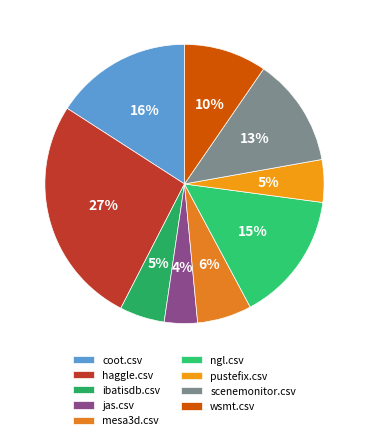

Do coot.csv and wsmt.csv together represent more than half of the pie?

No